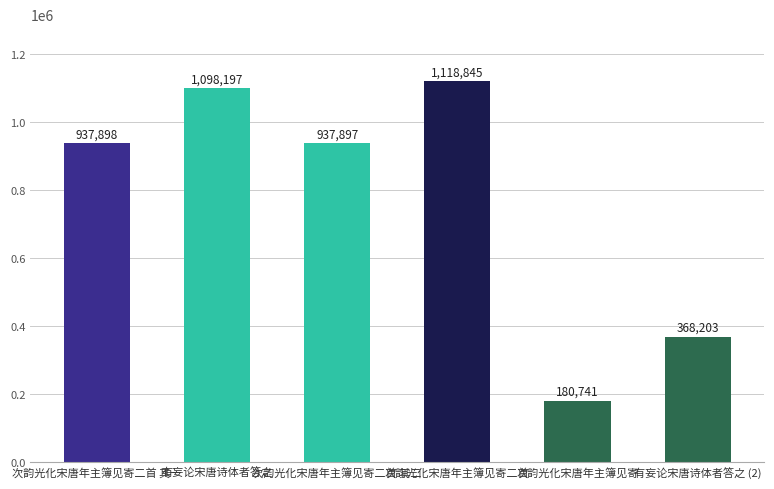

What is the average value?

773630